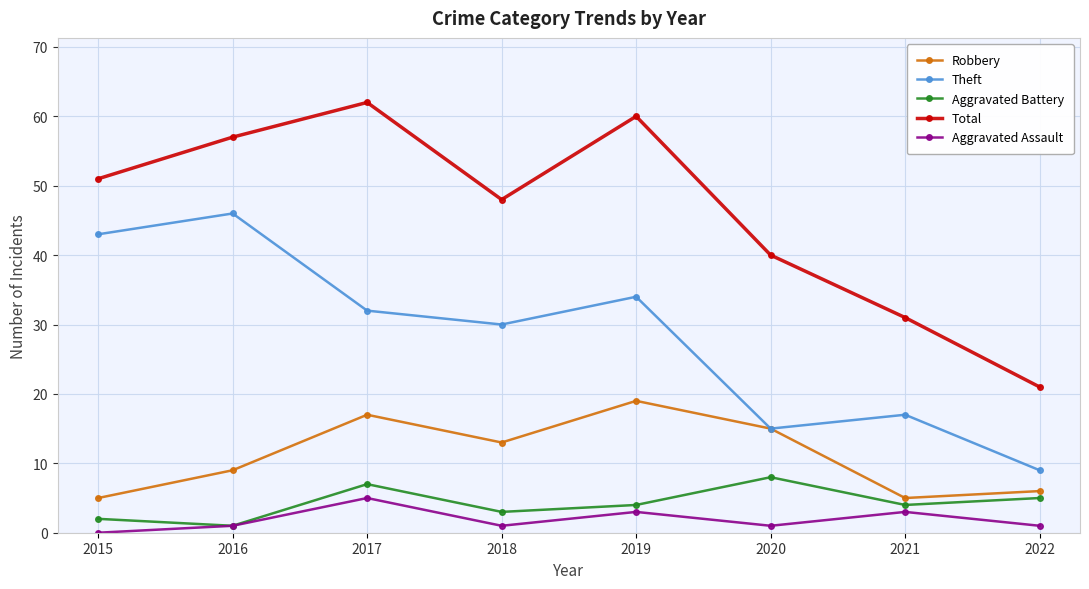

True or false: Aggravated Assault has a value of 0 at 2015.

True